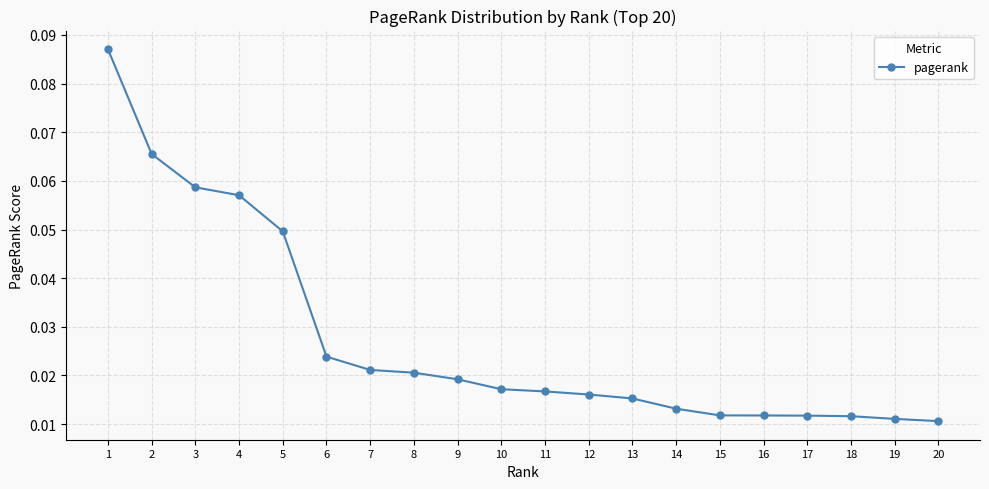

What is the sum of all values?

0.5